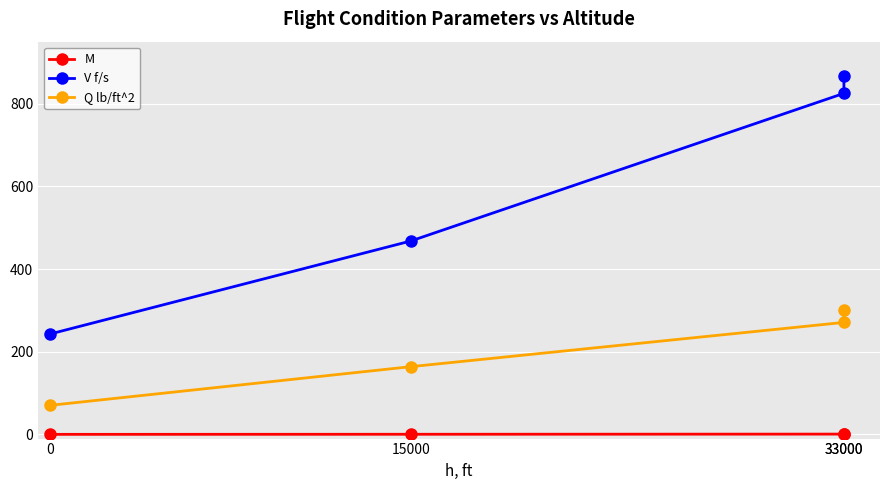

Reading right to left, list all the values displayed in this chart.

M: 0.9	0.8	0.4	0.2
V f/s: 868.0	825.0	468.0	243.0
Q lb/ft^2: 300.0	271.0	164.0	70.4